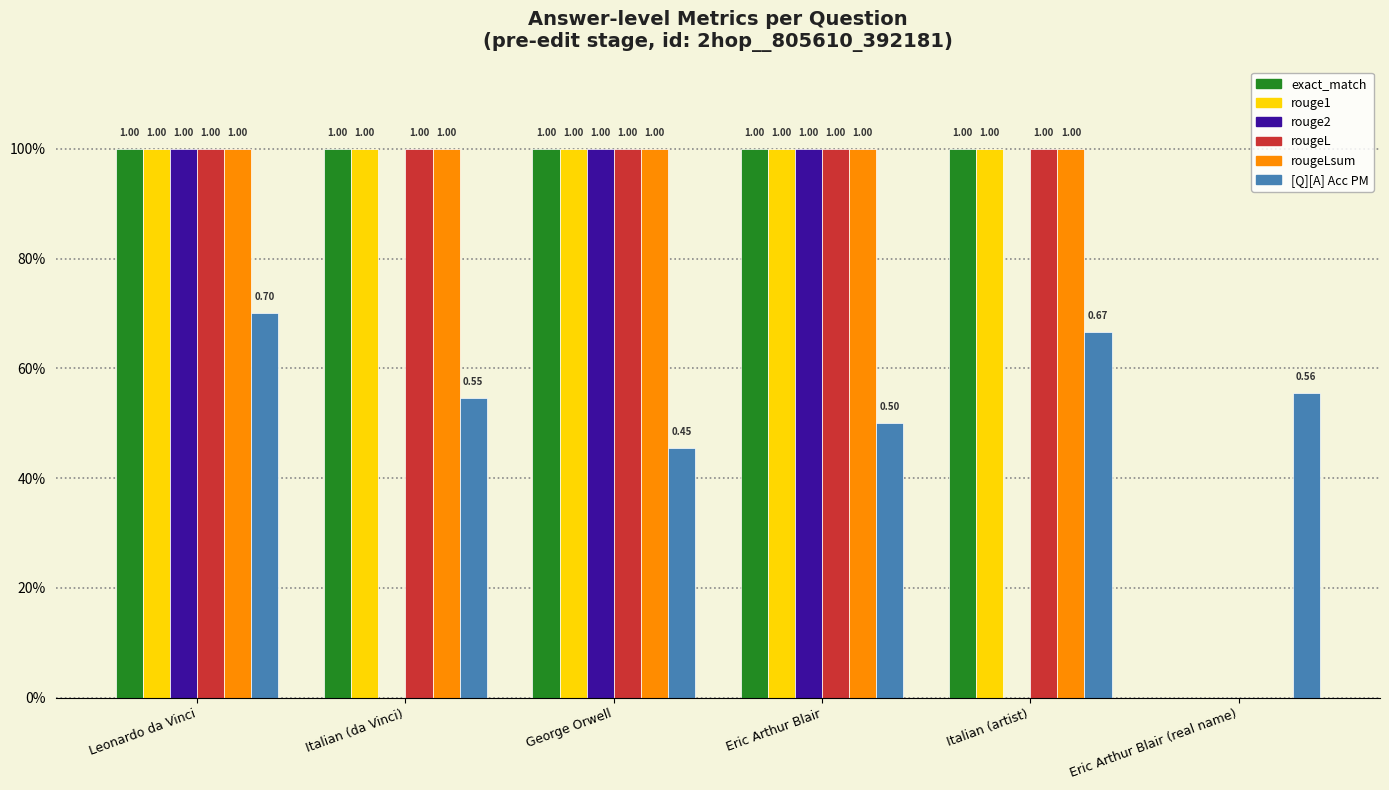

Are the bars horizontal?

No